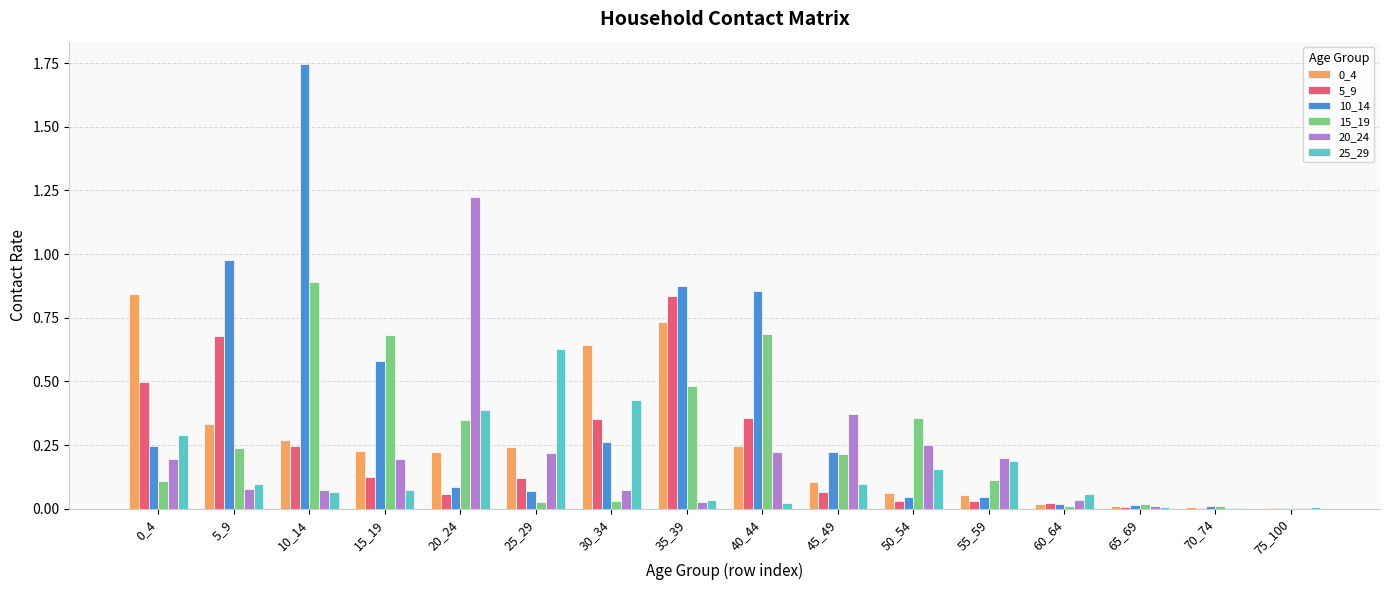

What is the total value across all series at 0_4?

2.2